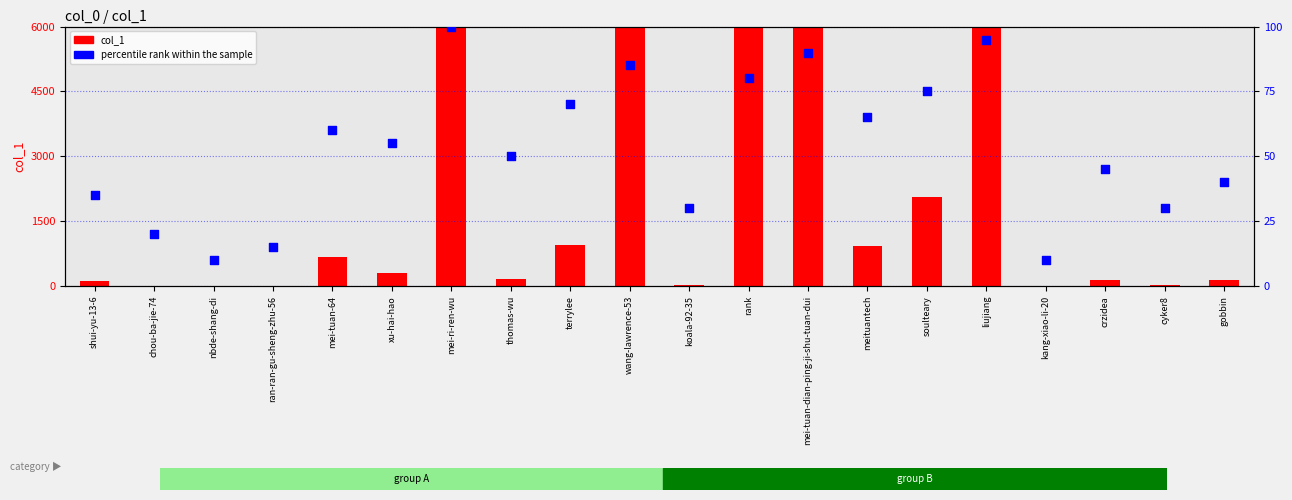

At how many categories does at least one series exceed 4502?

5